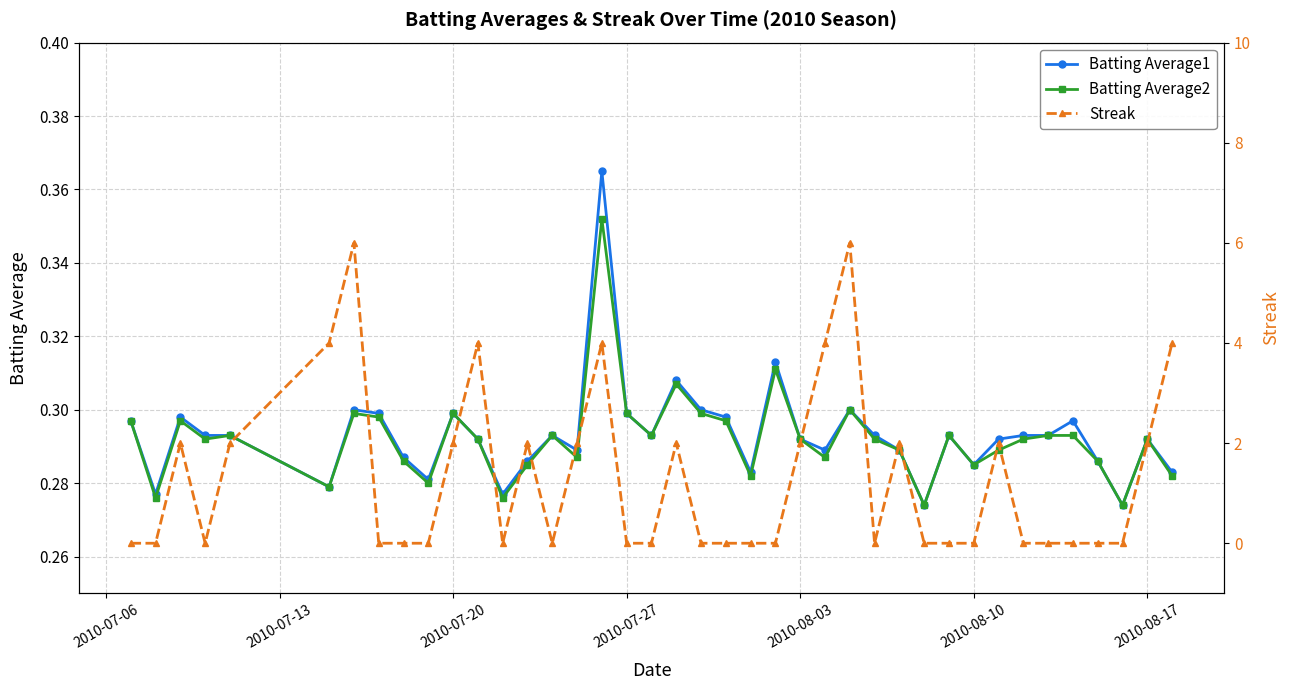

True or false: Batting Average2 and Batting Average1 intersect in this chart.

False